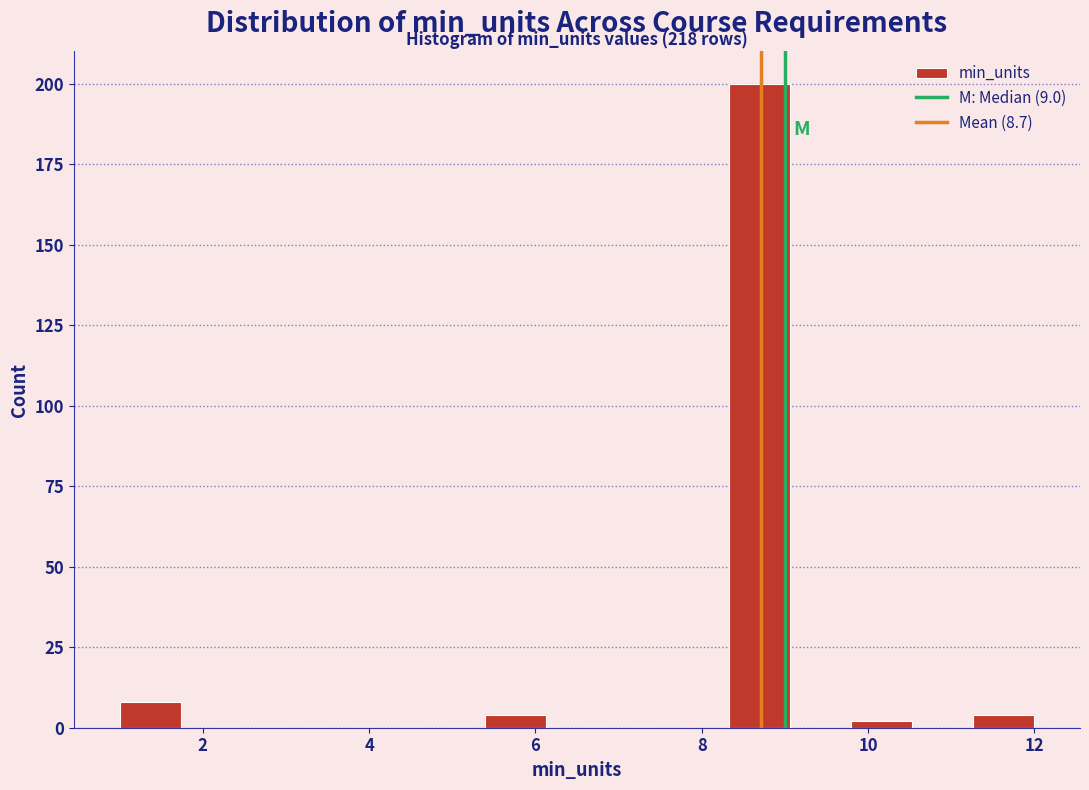

Read against the x-axis, roughly where is the centre of the tallest bar?

8.8